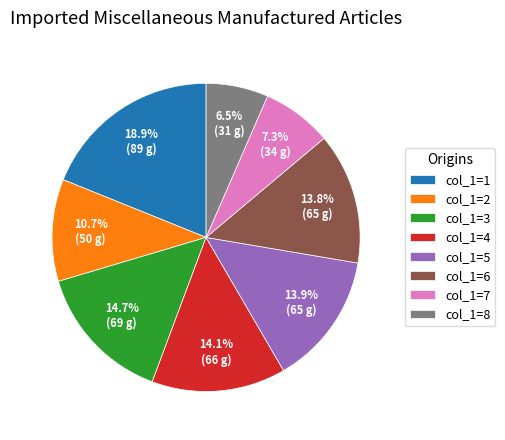

Which slice is the smallest?

col_1=8